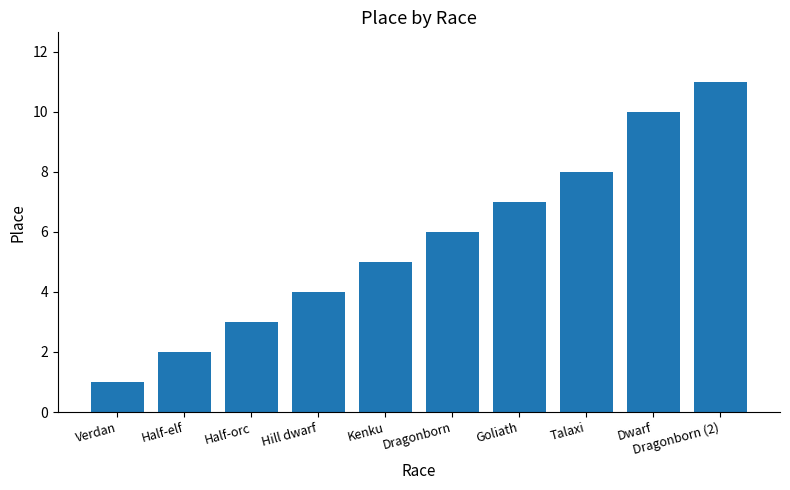

What is the greatest value displayed?

11